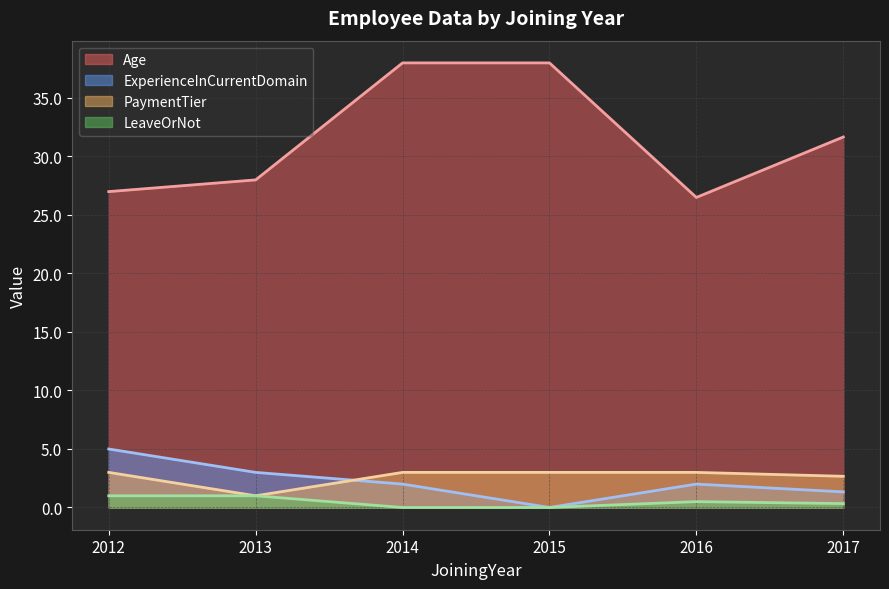

How many lines are shown in the chart?

4